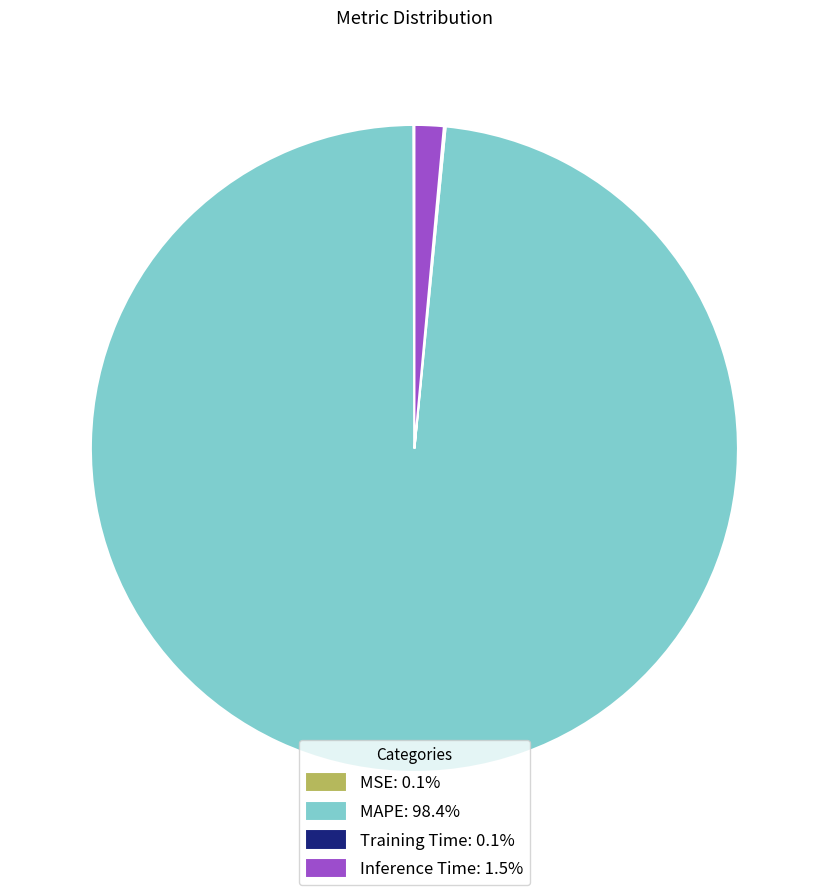

Which category has the biggest portion of the pie?

MAPE